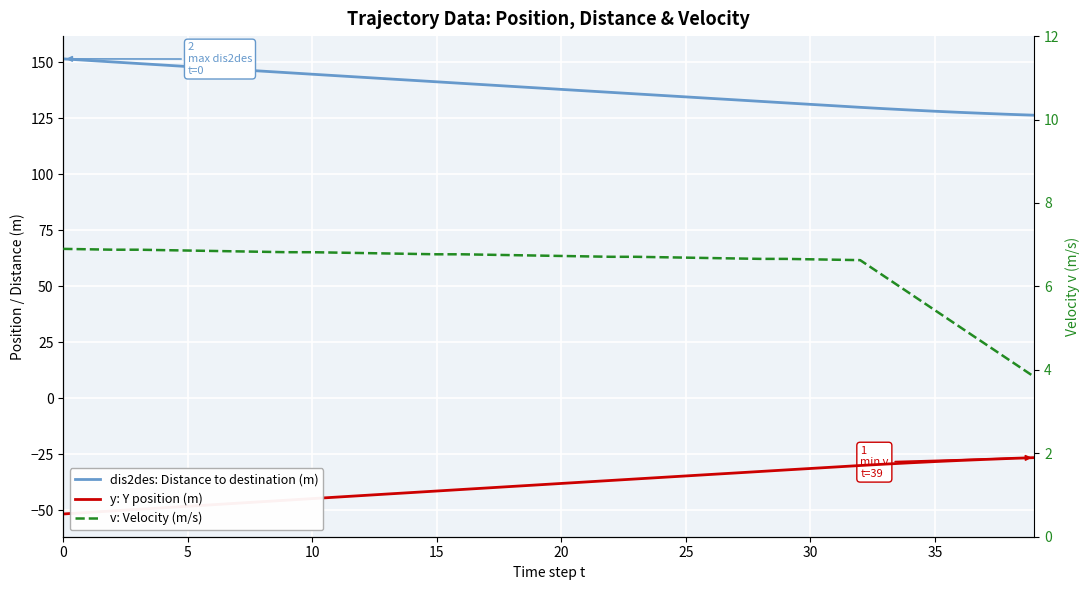

How many lines are shown in the chart?

3